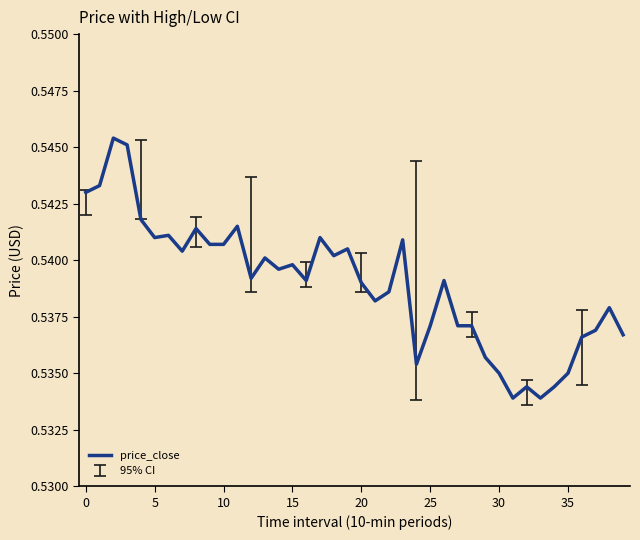

Is it true that the value at 10 is 0.9?

False